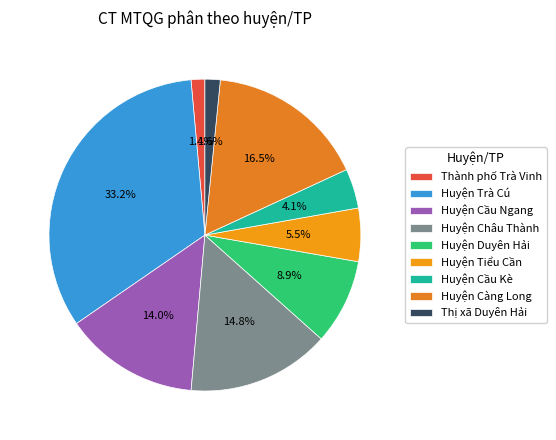

How many segments does this pie chart have?

9